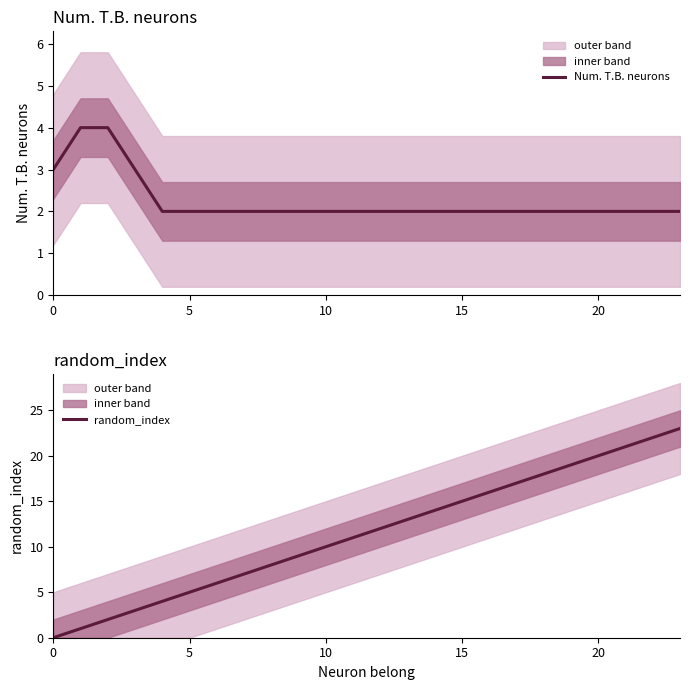

Which series changed the most between 9 and 22?

random_index